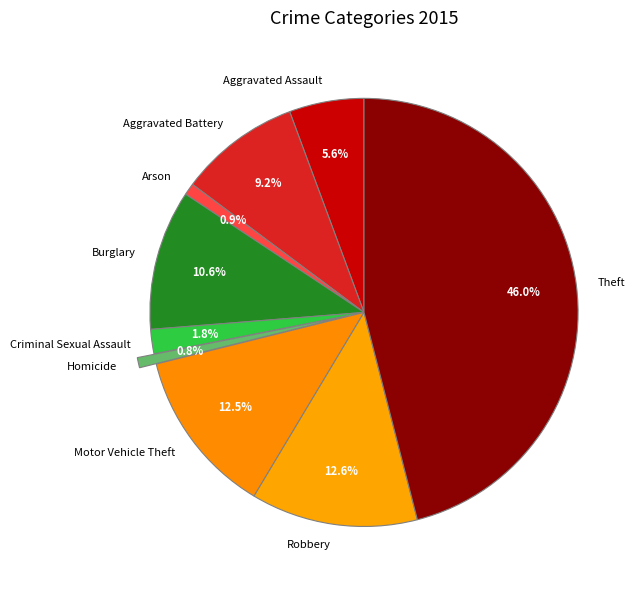

True or false: Burglary accounts for 2% of the total.

False